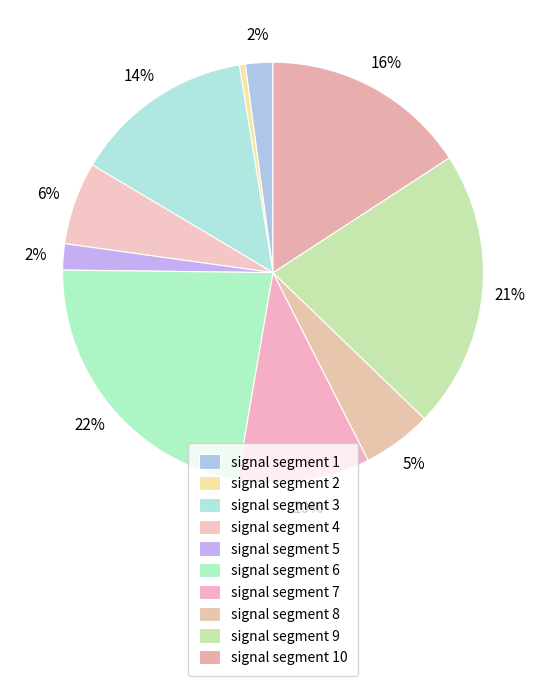

Which has a higher value, signal segment 5 or signal segment 6?

signal segment 6